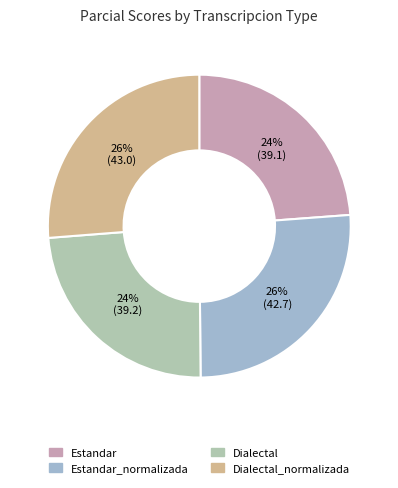

How many slices are in this pie chart?

4